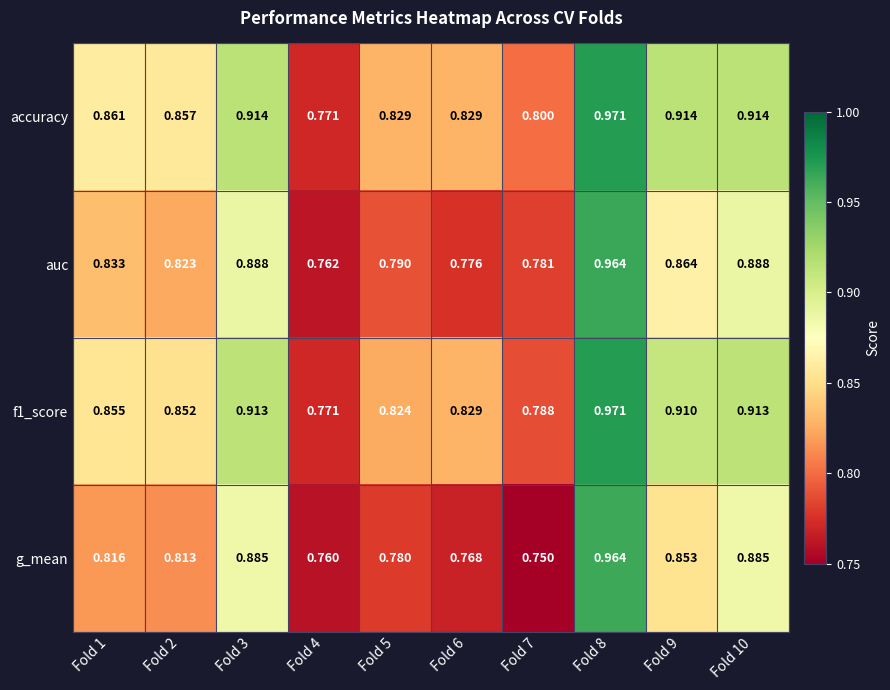

Which series changed the most between Fold 4 and Fold 7?

accuracy